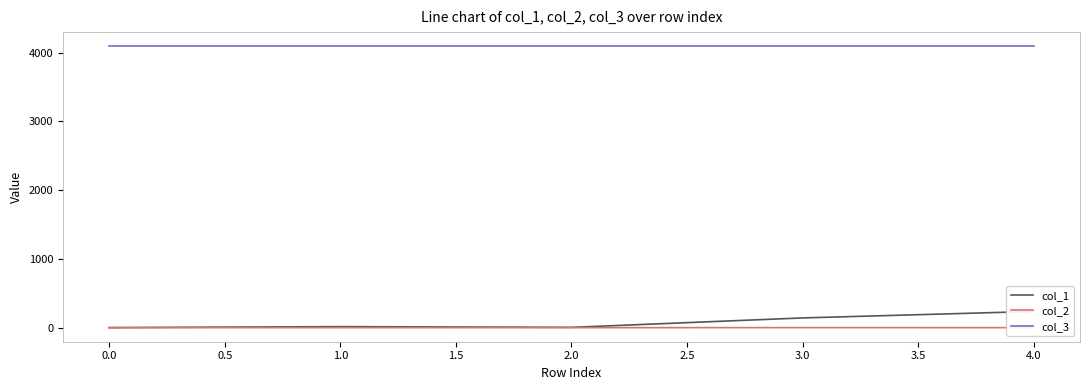

Reading left to right, extract all data points from this chart.

col_1: 0.0	14.9	4.1	141.3	235.6
col_2: 0.0	0.1	-0.1	0.2	-0.1
col_3: 4096.0	4096.0	4096.0	4096.0	4096.0